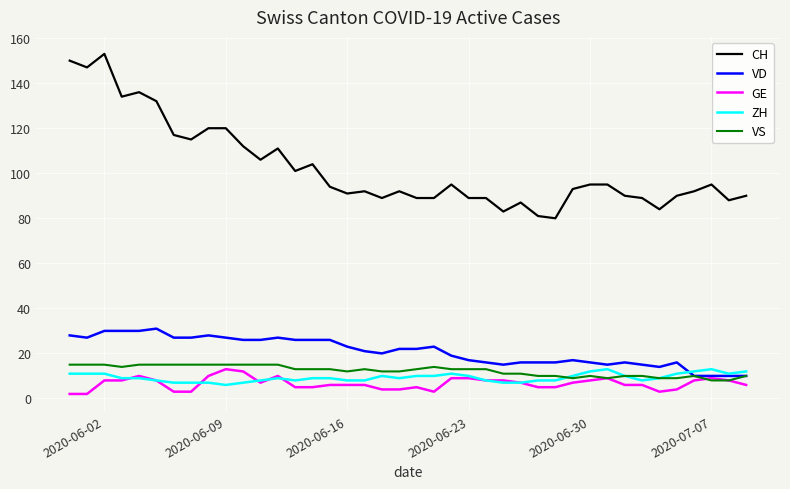

Which series has the largest total across all categories?

CH